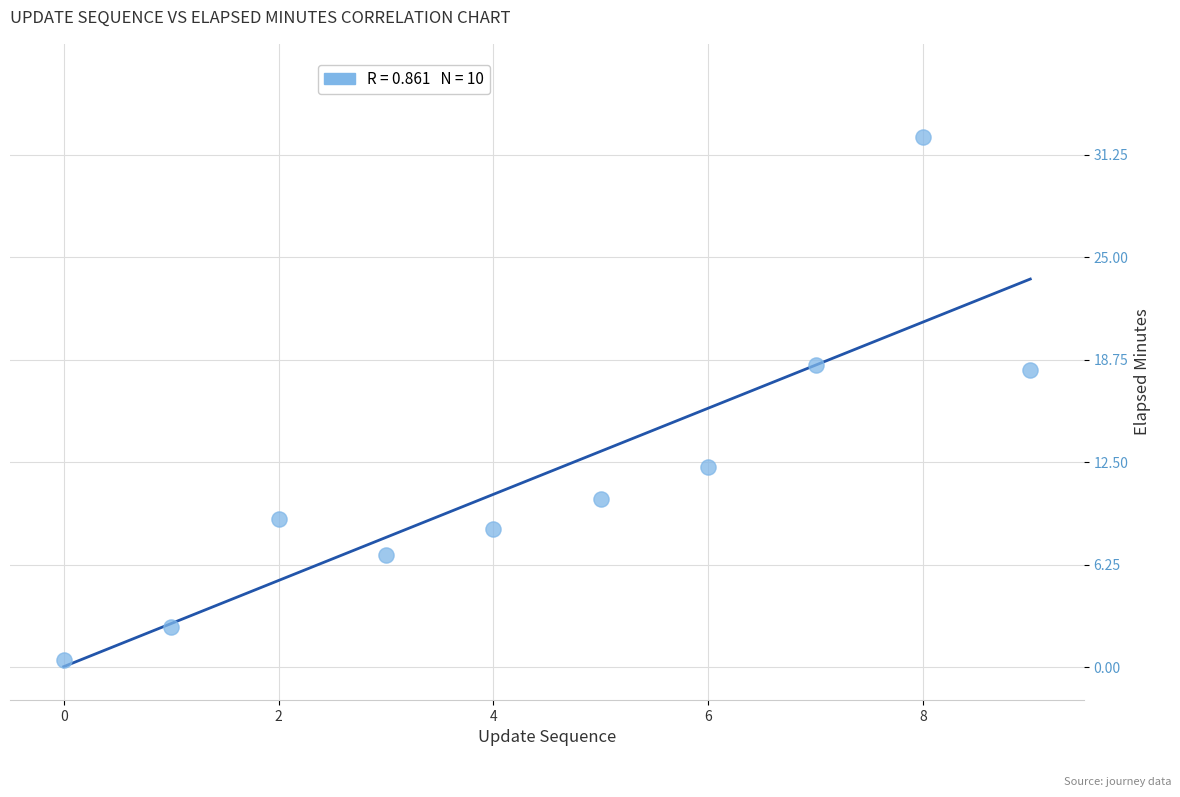

What is the average Y value?

11.8